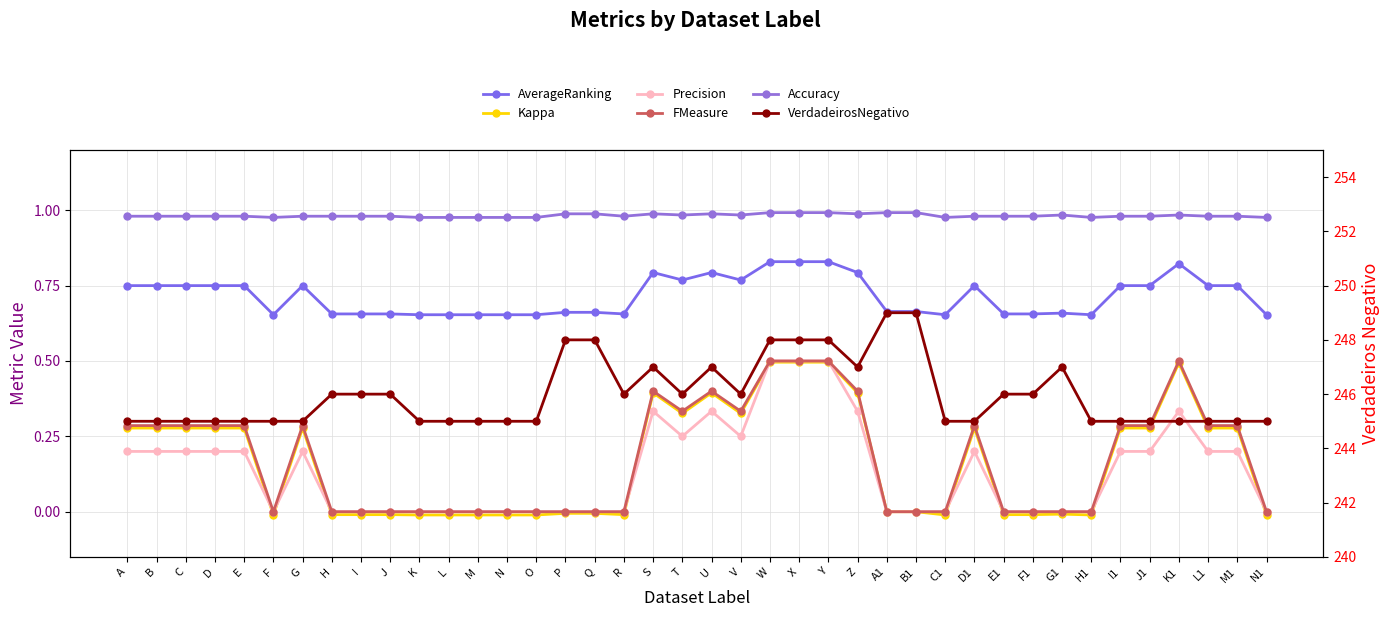

What is the label of the 23rd point from the right?

R